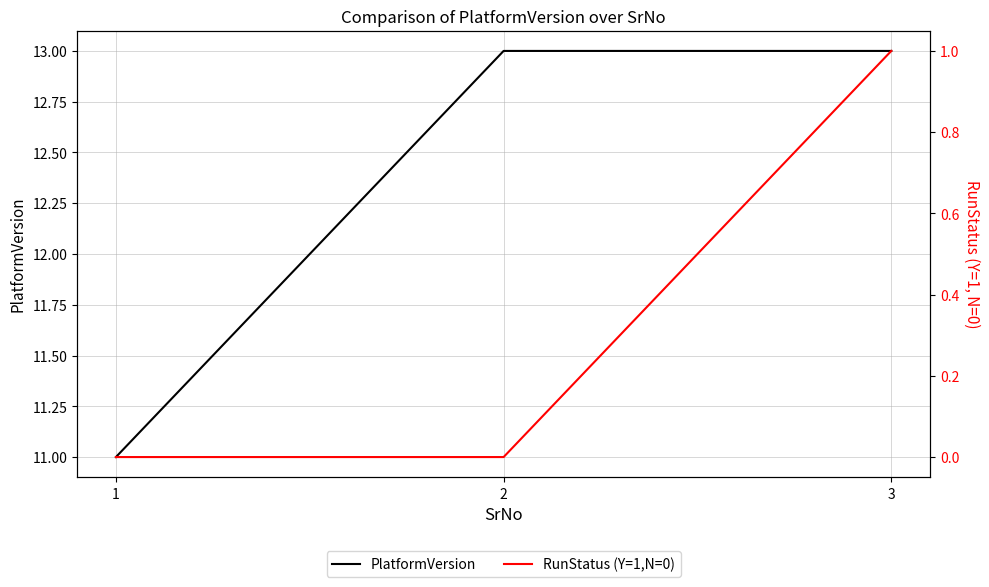

List the labels in order of RunStatus (Y=1,N=0) value, largest first.

3, 1, 2